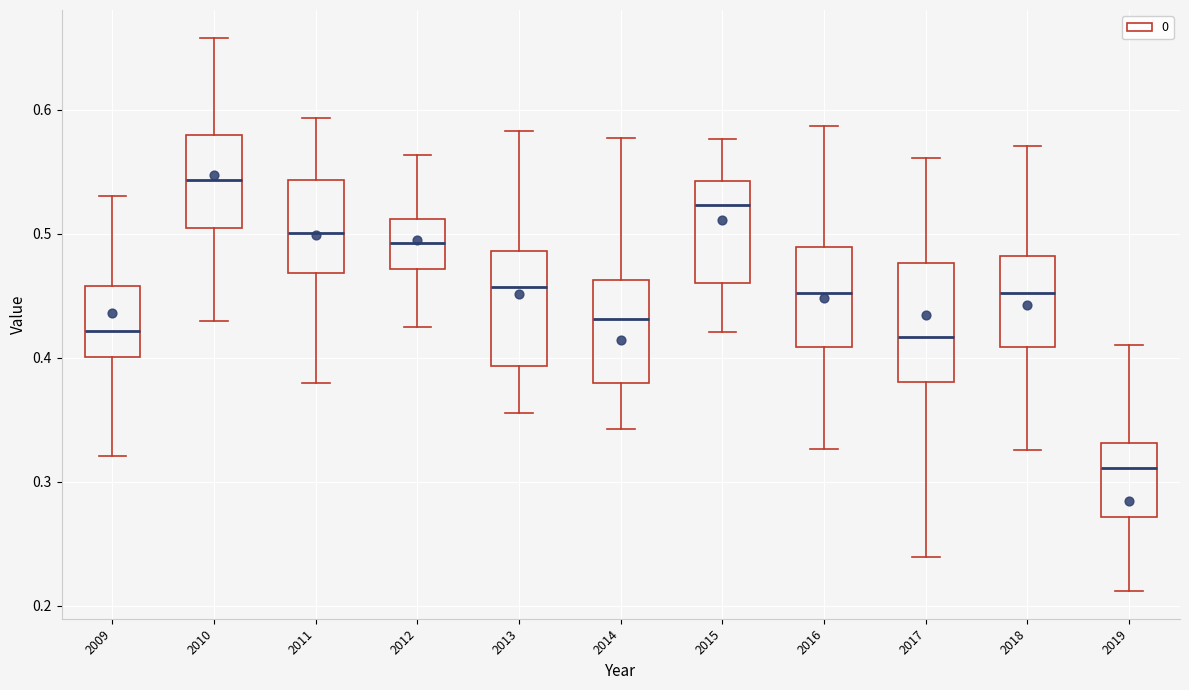

Reading left to right, transcribe this box plot: for each box, give where its median line is, the range the box spans, and where its two whiskers end, as read against the y-axis. The values are not printed on the chart, so give them approximately, as read against the axis.

2009: median 0.42, box 0.40 to 0.46, whiskers 0.32 to 0.53
2010: median 0.54, box 0.50 to 0.58, whiskers 0.43 to 0.66
2011: median 0.50, box 0.47 to 0.54, whiskers 0.38 to 0.59
2012: median 0.49, box 0.47 to 0.51, whiskers 0.42 to 0.56
2013: median 0.46, box 0.39 to 0.49, whiskers 0.36 to 0.58
2014: median 0.43, box 0.38 to 0.46, whiskers 0.34 to 0.58
2015: median 0.52, box 0.46 to 0.54, whiskers 0.42 to 0.58
2016: median 0.45, box 0.41 to 0.49, whiskers 0.33 to 0.59
2017: median 0.42, box 0.38 to 0.48, whiskers 0.24 to 0.56
2018: median 0.45, box 0.41 to 0.48, whiskers 0.33 to 0.57
2019: median 0.31, box 0.27 to 0.33, whiskers 0.21 to 0.41